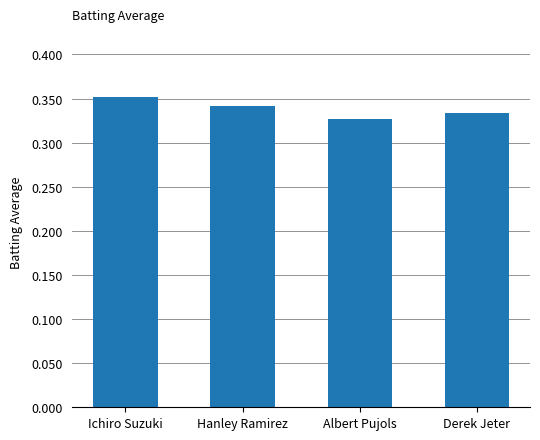

List the labels in order of value, largest first.

Ichiro Suzuki, Hanley Ramirez, Derek Jeter, Albert Pujols